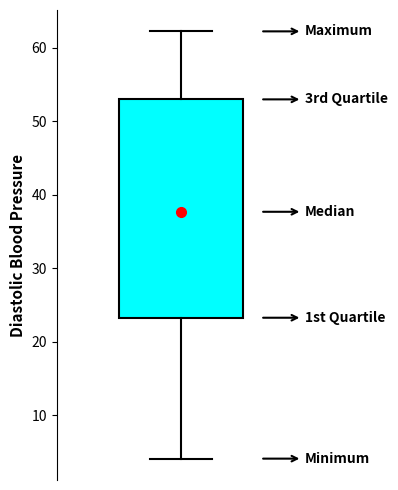

Transcribe this box plot: give where the median line is, the range the box spans, and where the two whiskers end, as read against the y-axis. The values are not printed on the chart, so give them approximately, as read against the axis.

median 38, box 23 to 53, whiskers 4 to 62